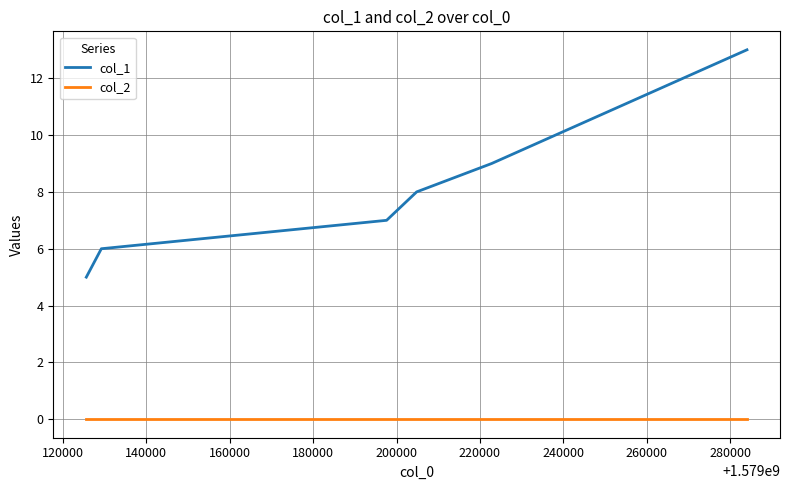

Reading left to right, what are all the values shown in this chart?

col_1: 5	6	7	8	9	13
col_2: 0	0	0	0	0	0